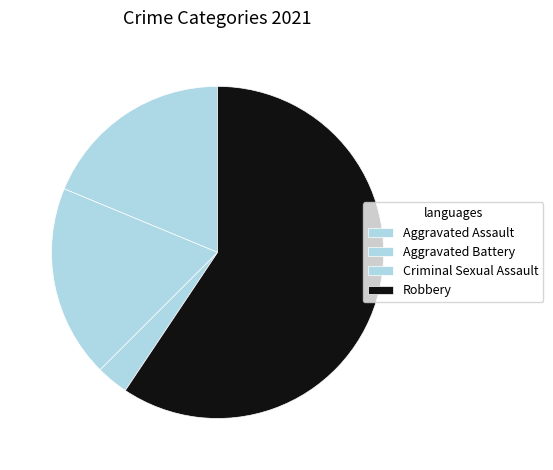

Count the number of slices in the pie.

4